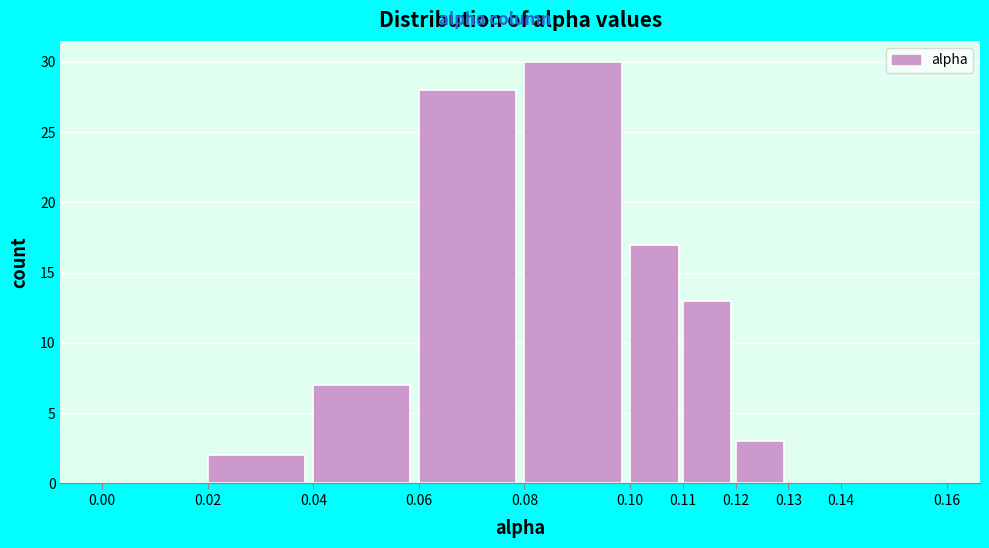

Reading left to right, list every bar in this chart as the range it spans on the x-axis followed by its height. The values are not printed on the chart, so give them approximately, as read against the axis.

0.00 to 0.02: 0
0.02 to 0.04: 2
0.04 to 0.06: 7
0.06 to 0.08: 28
0.08 to 0.10: 30
0.10 to 0.11: 17
0.11 to 0.12: 13
0.12 to 0.13: 3
0.13 to 0.14: 0
0.14 to 0.16: 0